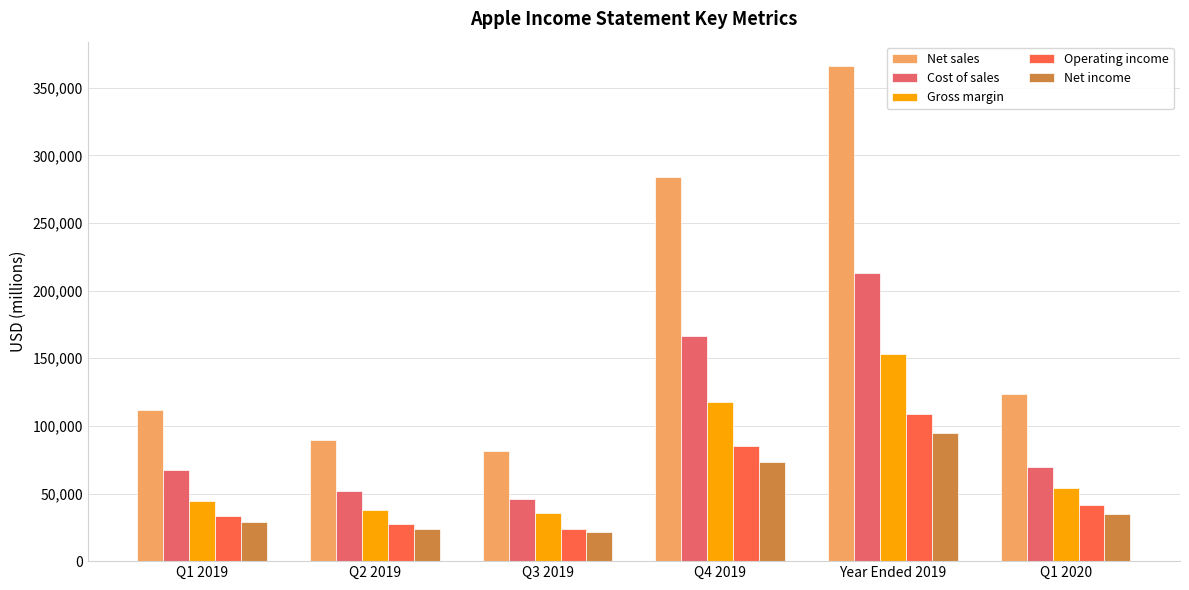

Is it true that Cost of sales equals 14337 at Q1 2019?

False